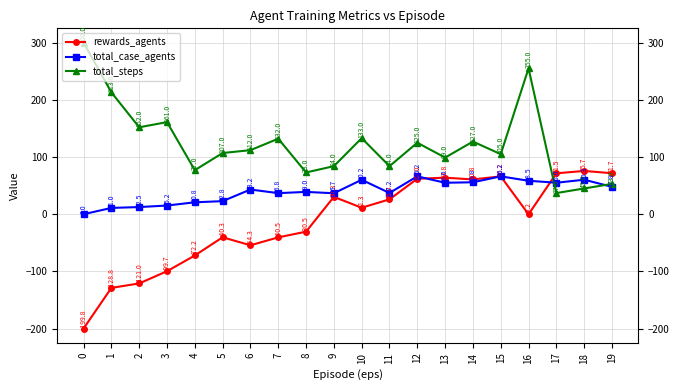

What is the difference between the second highest and second lowest values in the total_steps series?

210.0